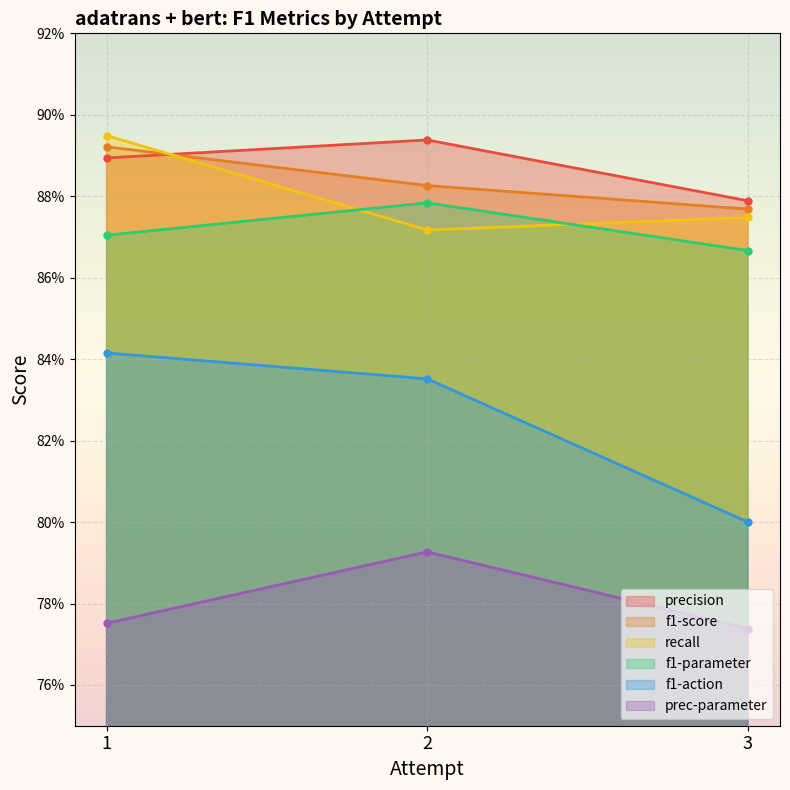

Does the chart display data point markers on the line(s)?

Yes